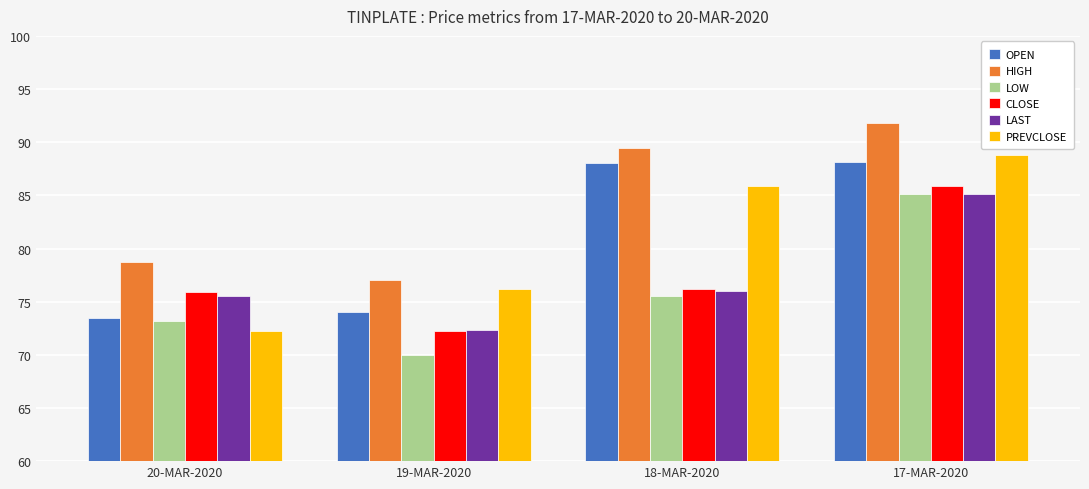

What is the difference between the LOW values at 19-MAR-2020 and 17-MAR-2020?

15.1